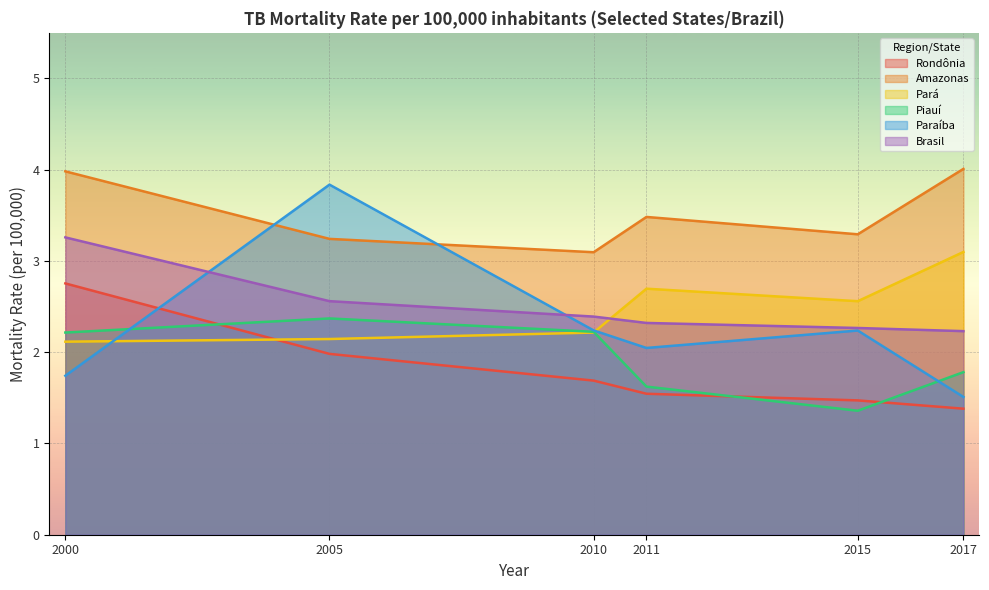

The Piauí series shows 3.2 at 2000. True or false?

False